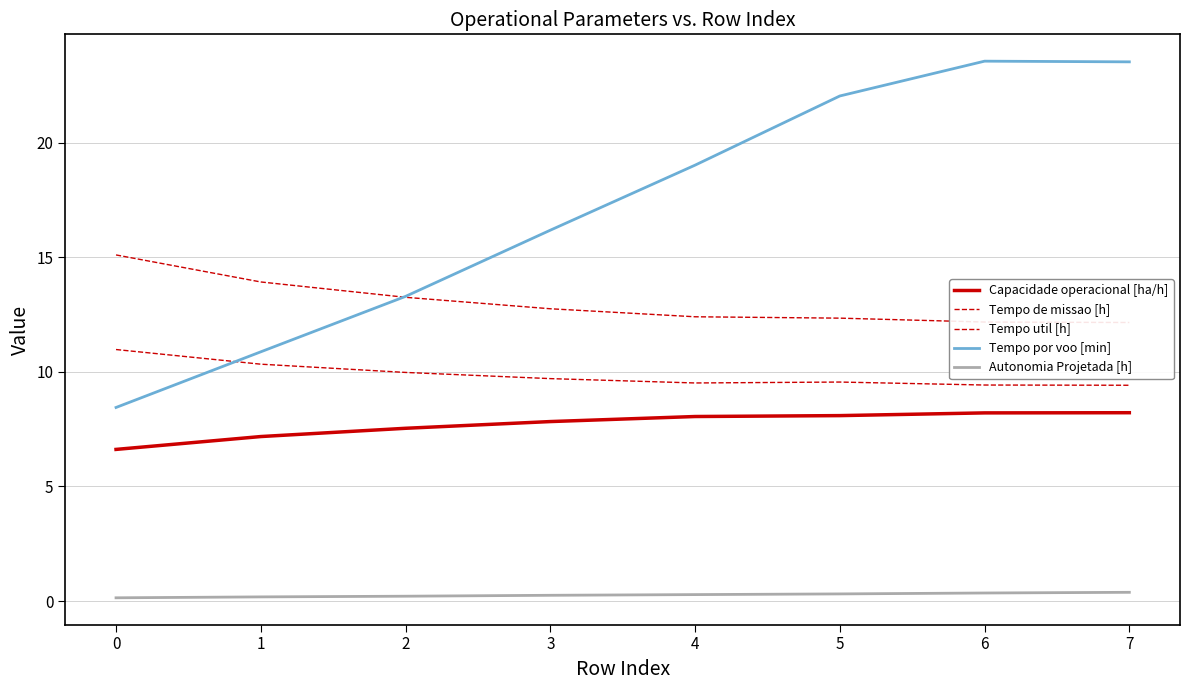

What is the value of the Tempo por voo [min] point at the 2nd from the left?

10.9